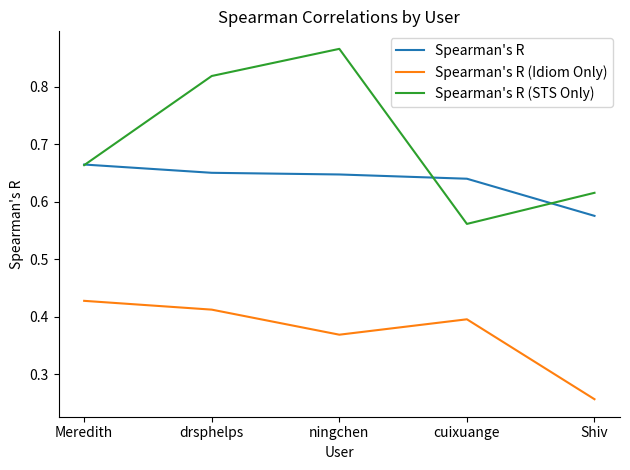

List the series in order of their overall mean, highest first.

Spearman's R (STS Only), Spearman's R, Spearman's R (Idiom Only)